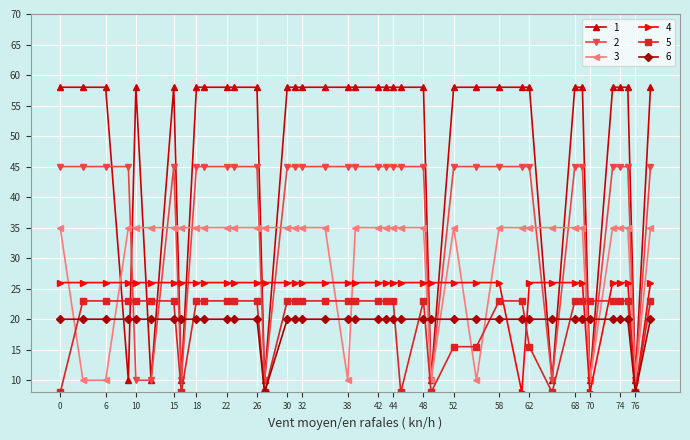

What is the value of the 5 point at the 15th from the left?

23.0